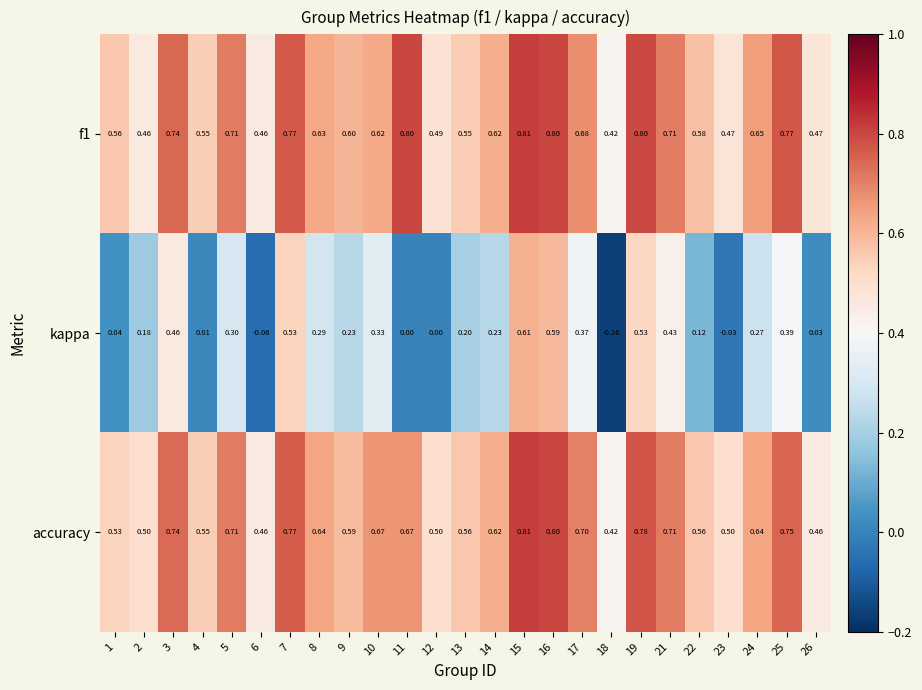

Is the value of accuracy at 13 greater than the value of kappa at 13?

Yes